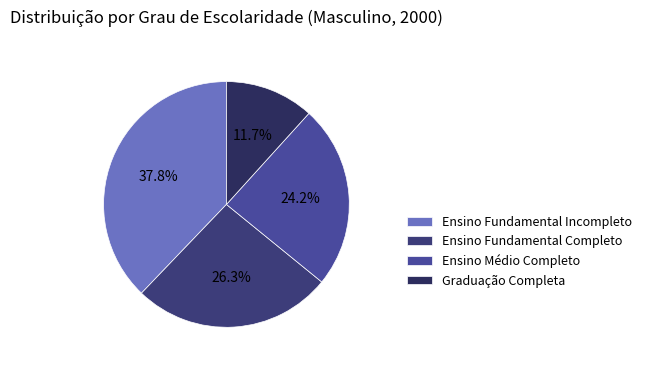

To the nearest percent, what portion does Ensino Fundamental Incompleto represent?

38%